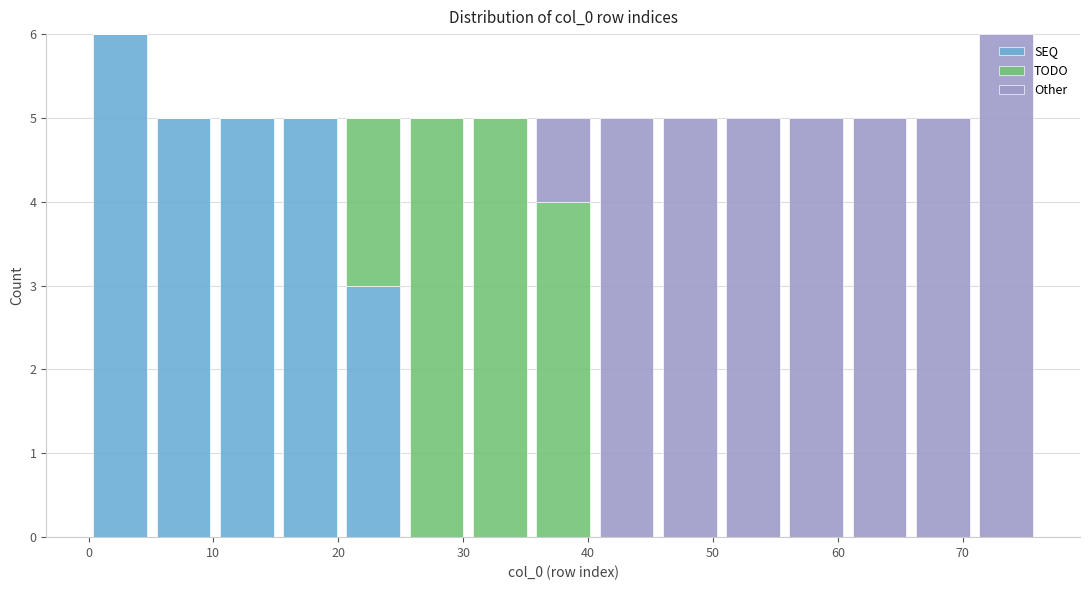

What is the total height of the stacked bar covering 46 to 51 on the x-axis? Neither the bar edges nor the heights are printed on the chart, so give them approximately, as read against the axes.

5